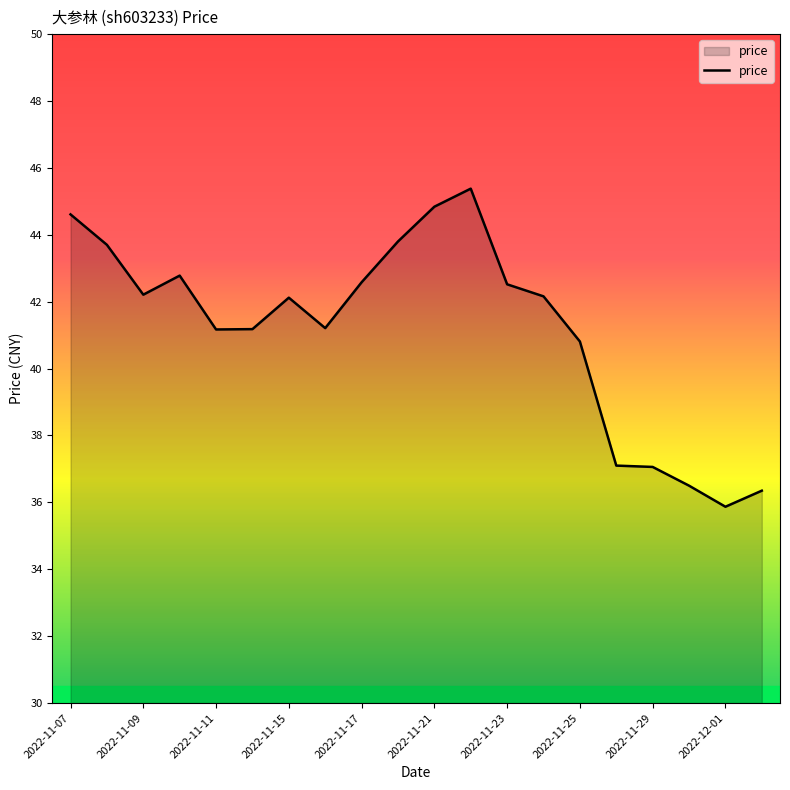

What is the minimum value shown in the chart?

35.9